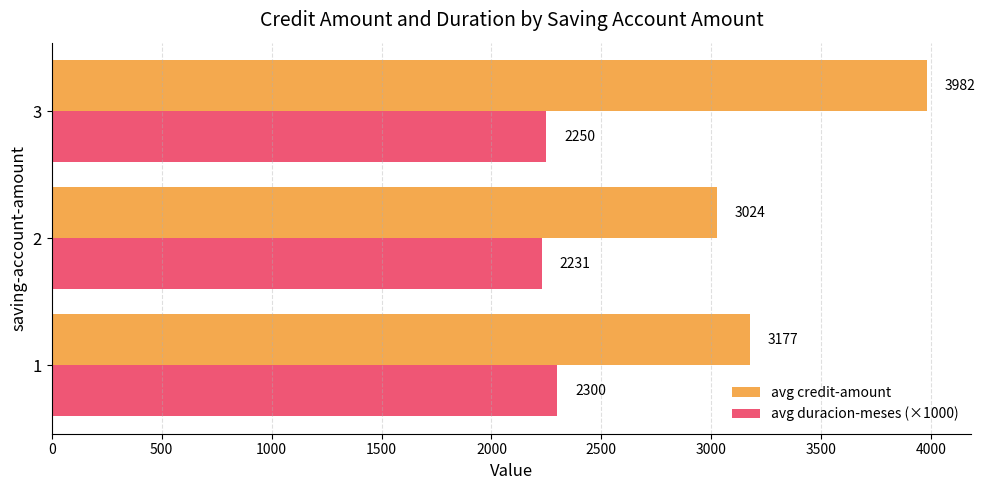

Which series has the largest total across all categories?

avg credit-amount